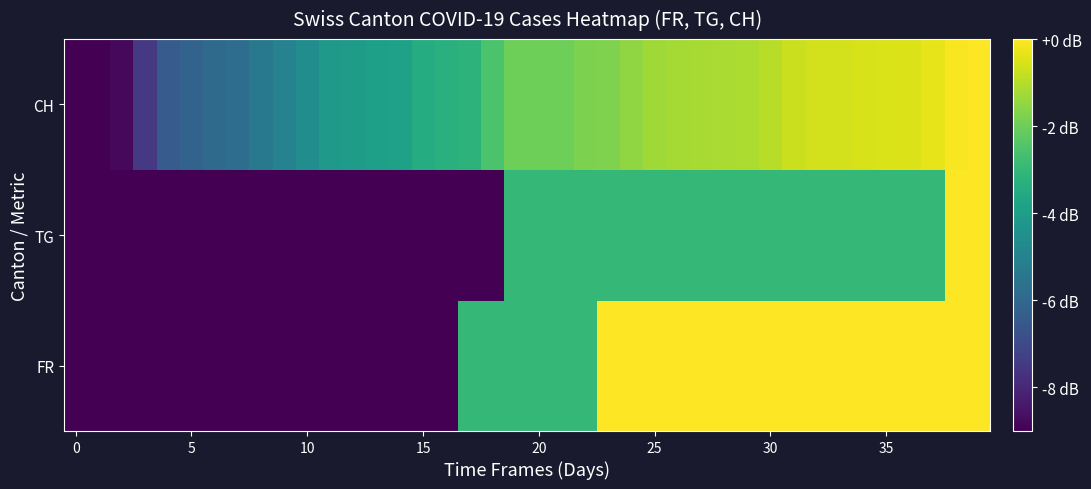

Reading right to left, extract all data points from this chart.

FR: 0.0	0.0	0.0	0.0	0.0	0.0	0.0	0.0	0.0	0.0	0.0	0.0	0.0	0.0	0.0	0.0	0.0	-3.0	-3.0	-3.0	-3.0	-3.0	-3.0	-90.0	-90.0	-90.0	-90.0	-90.0	-90.0	-90.0	-90.0	-90.0	-90.0	-90.0	-90.0	-90.0	-90.0	-90.0	-90.0	-90.0
TG: 0.0	0.0	-3.0	-3.0	-3.0	-3.0	-3.0	-3.0	-3.0	-3.0	-3.0	-3.0	-3.0	-3.0	-3.0	-3.0	-3.0	-3.0	-3.0	-3.0	-3.0	-90.0	-90.0	-90.0	-90.0	-90.0	-90.0	-90.0	-90.0	-90.0	-90.0	-90.0	-90.0	-90.0	-90.0	-90.0	-90.0	-90.0	-90.0	-90.0
CH: 0.0	-0.1	-0.3	-0.5	-0.5	-0.5	-0.6	-0.6	-0.7	-1.0	-1.1	-1.2	-1.2	-1.2	-1.3	-1.5	-1.7	-1.8	-2.0	-2.0	-2.0	-2.6	-3.2	-3.3	-3.4	-3.8	-3.9	-4.1	-4.1	-4.6	-5.0	-5.4	-5.8	-5.9	-6.1	-6.4	-7.5	-8.8	-24.6	-90.0